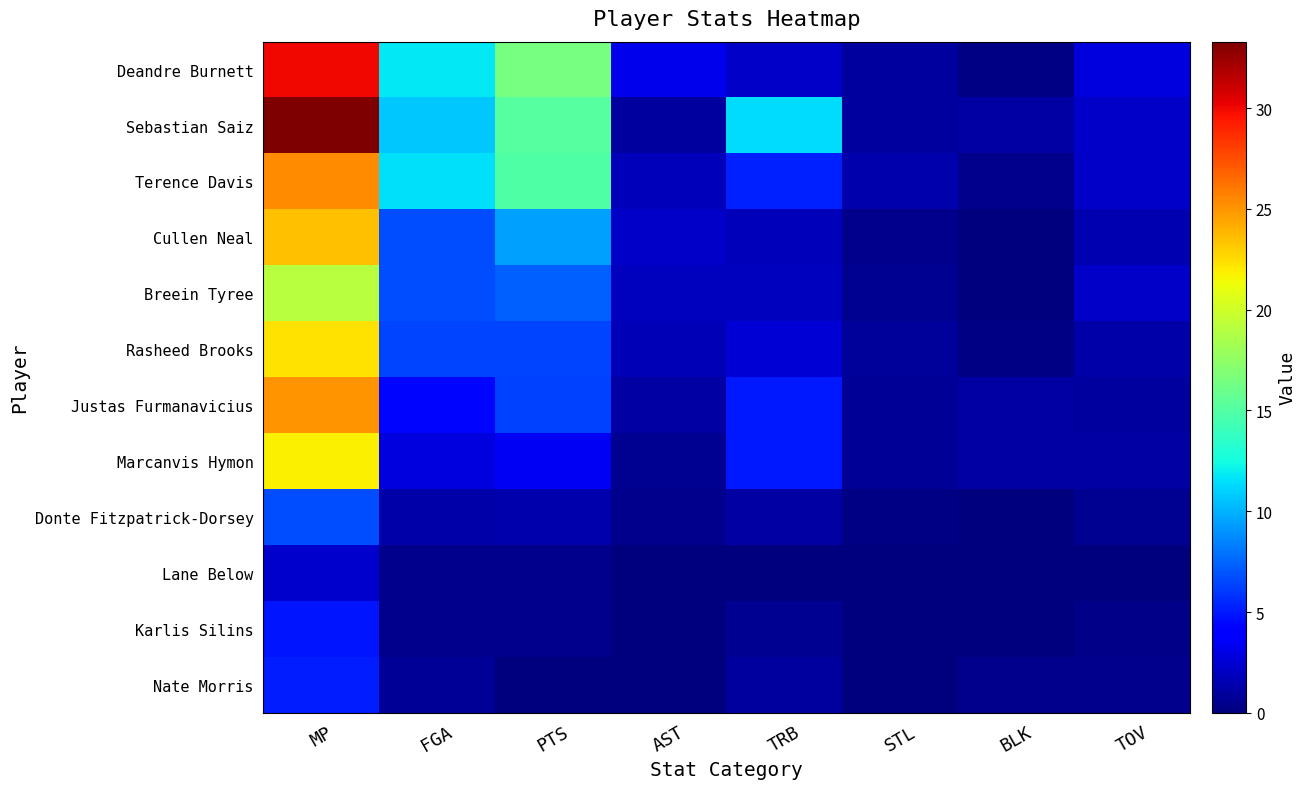

Rank the series at BLK from highest to lowest value.

Sebastian Saiz, Justas Furmanavicius, Marcanvis Hymon, Terence Davis, Nate Morris, Deandre Burnett, Rasheed Brooks, Karlis Silins, Cullen Neal, Breein Tyree, Donte Fitzpatrick-Dorsey, Lane Below